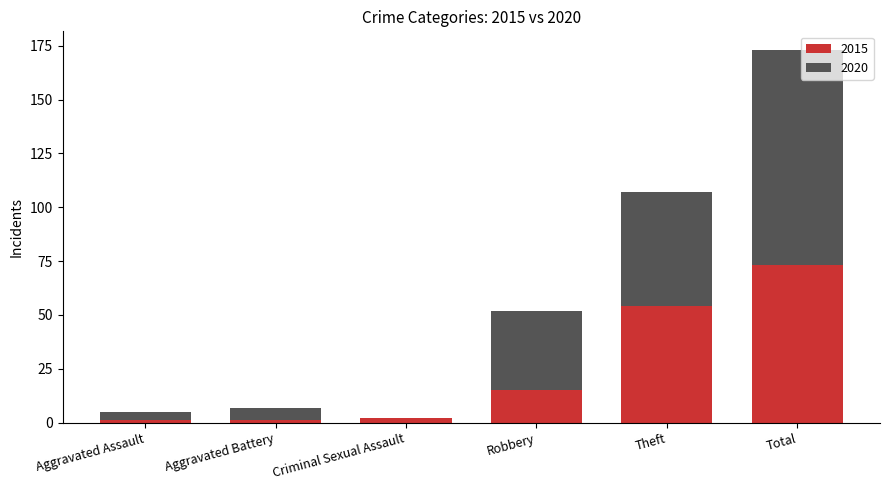

What is the maximum value for 2015?

73